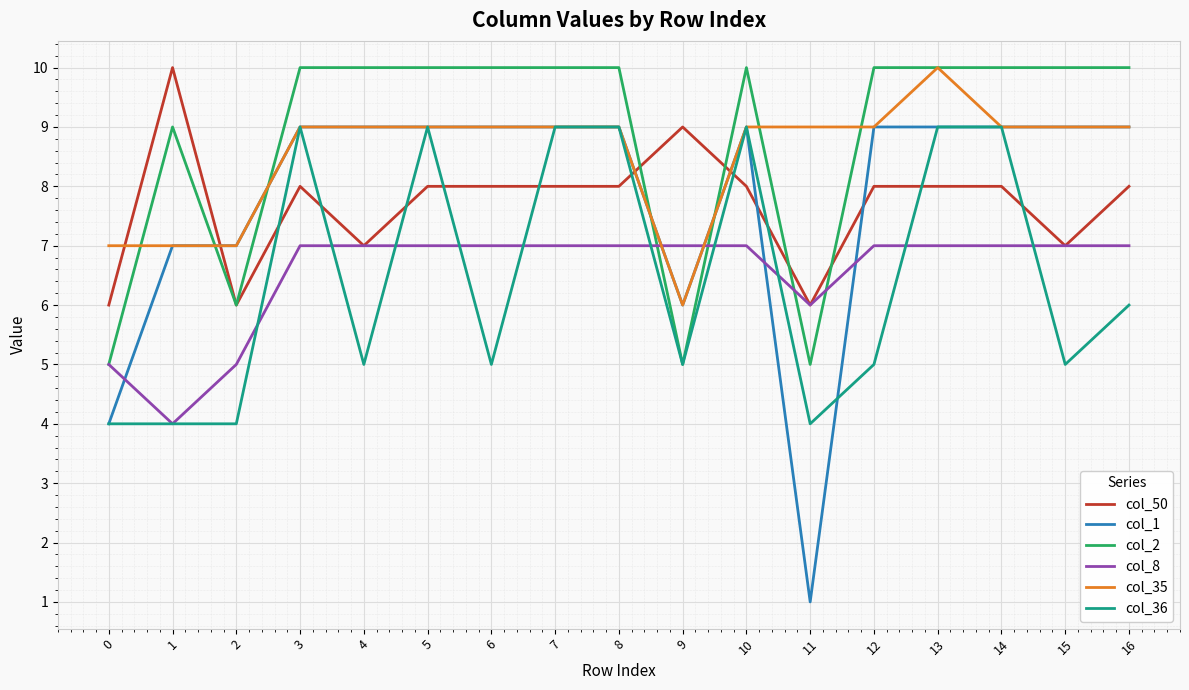

At which category does the chart reach its minimum across all series?

11